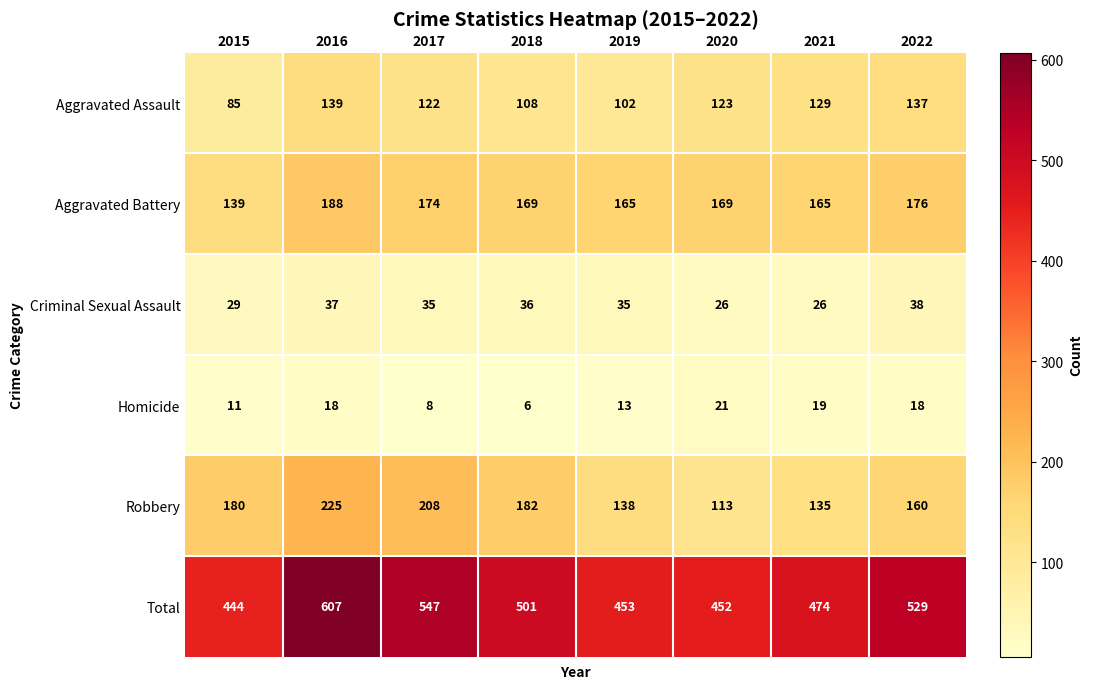

List the series in order of their peak value, highest first.

Total, Robbery, Aggravated Battery, Aggravated Assault, Criminal Sexual Assault, Homicide